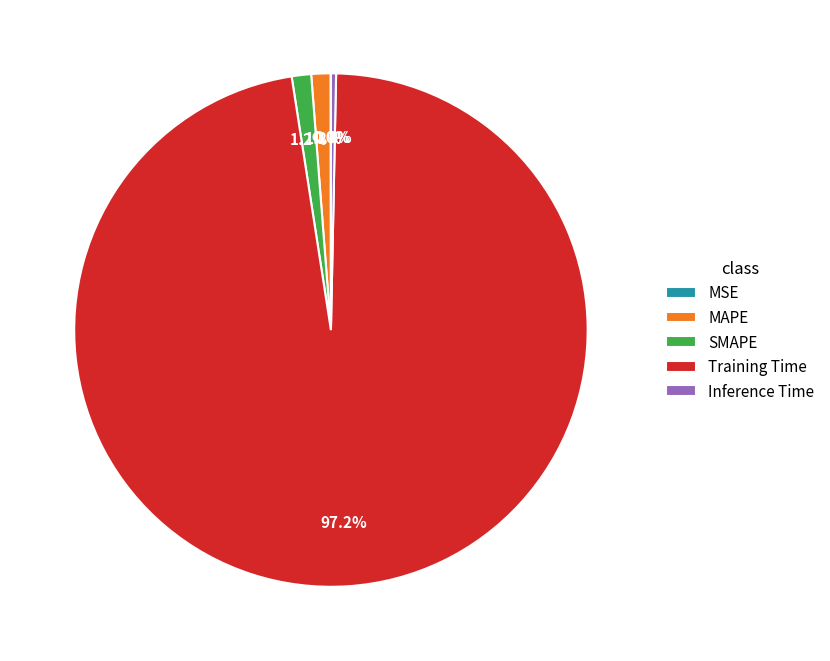

How much of the chart is everything except SMAPE?

98.8%